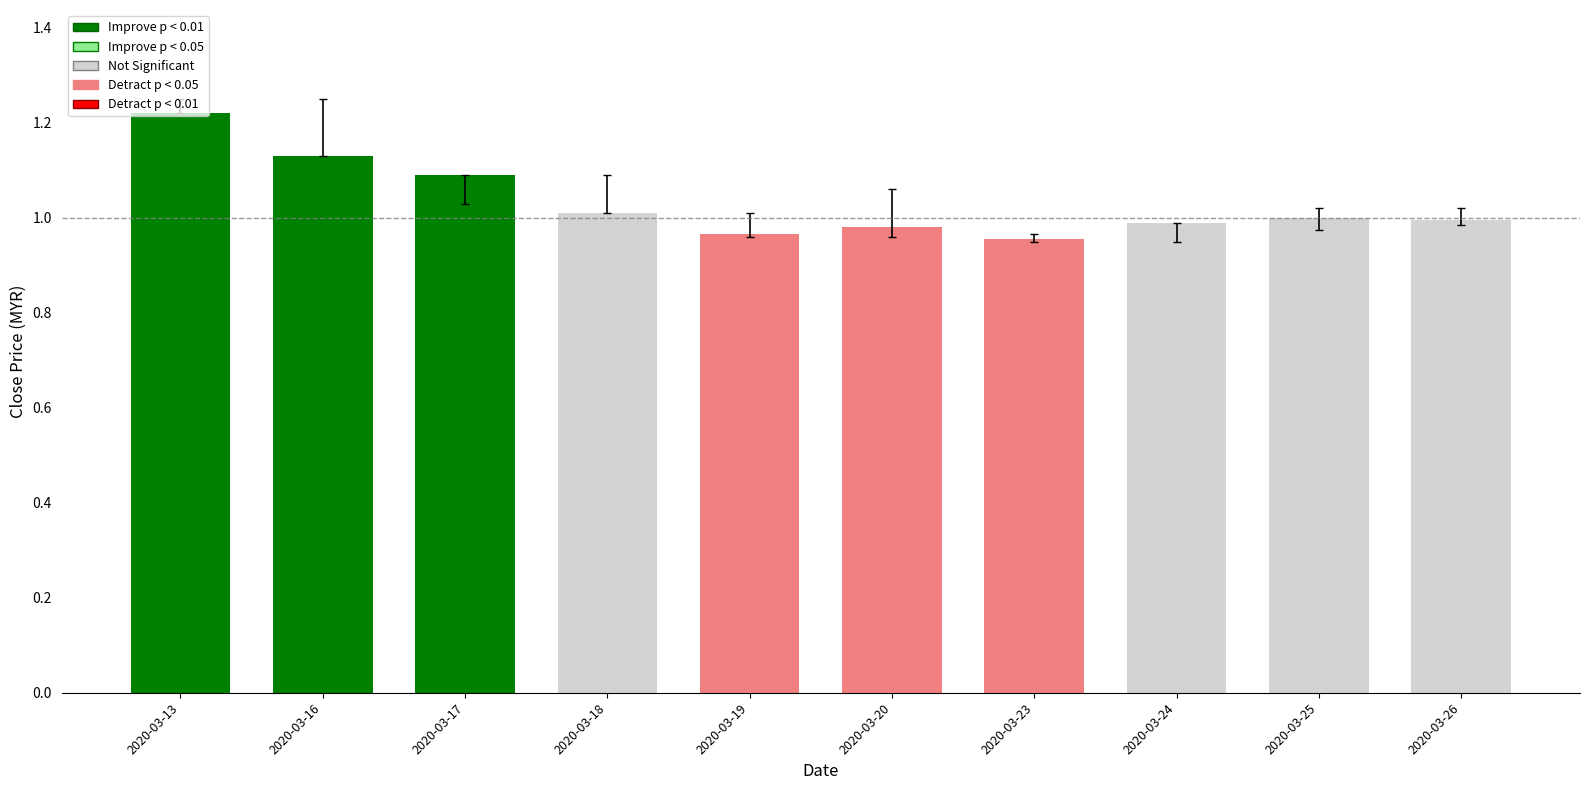

What is the sum of all values?

10.3